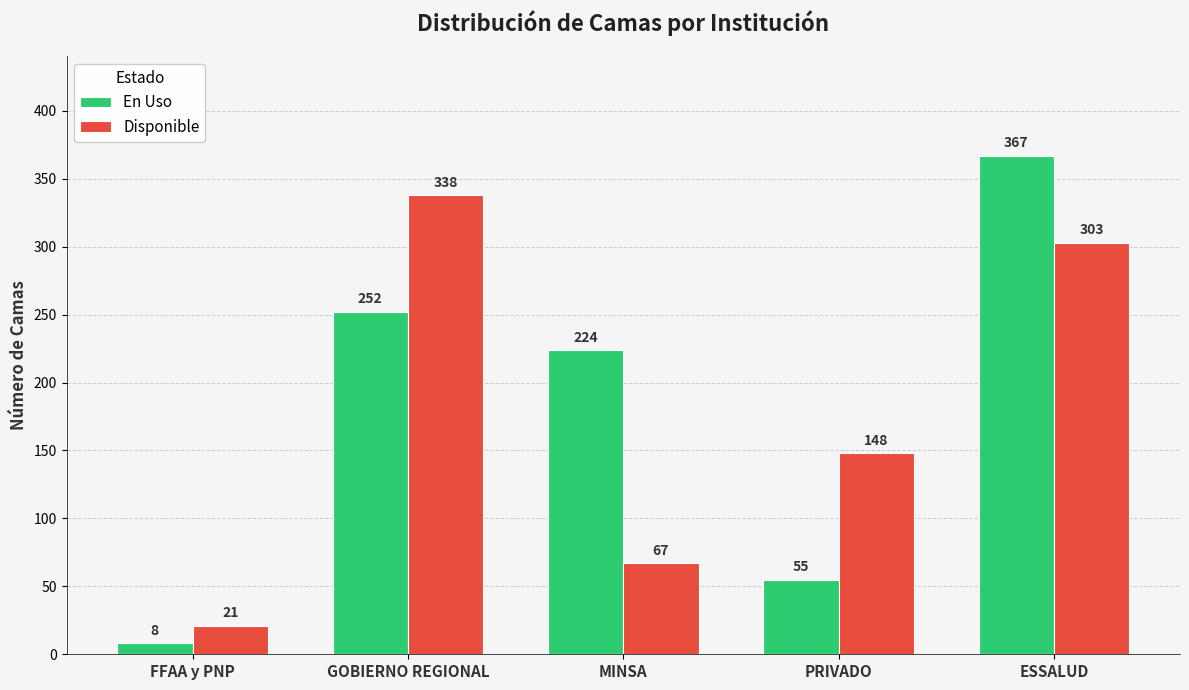

What position from the left is MINSA?

3